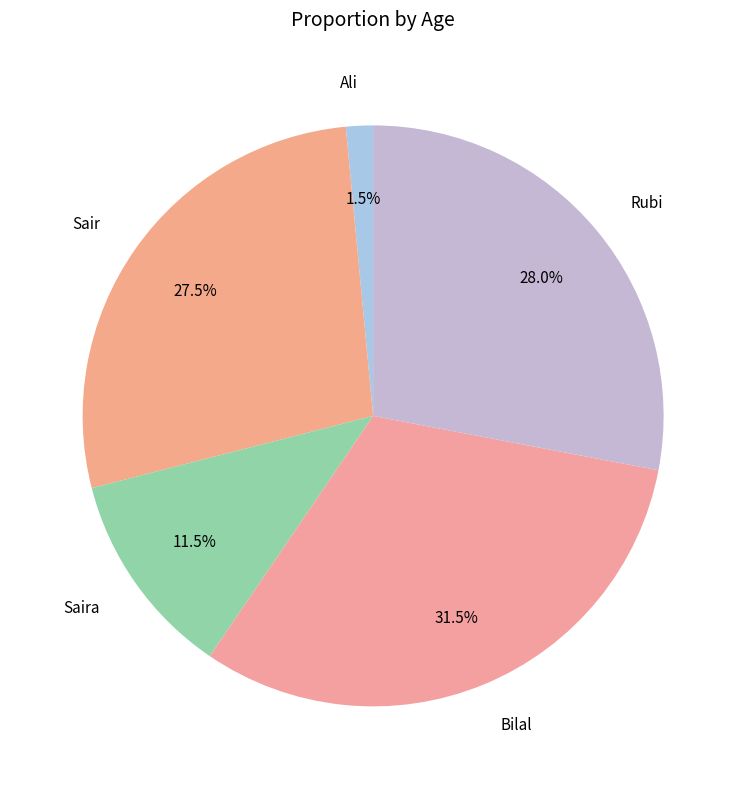

What percentage is NOT represented by Rubi?

72.0%